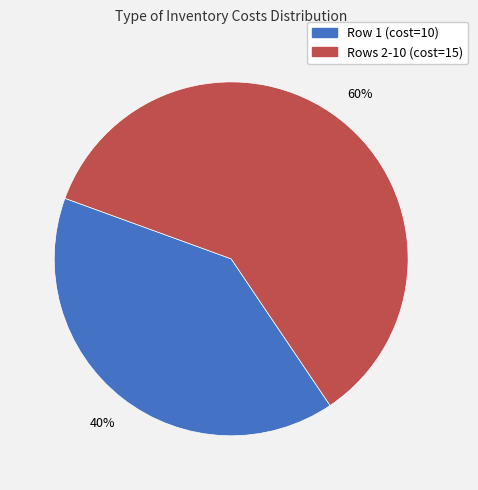

How many slices are in this pie chart?

2